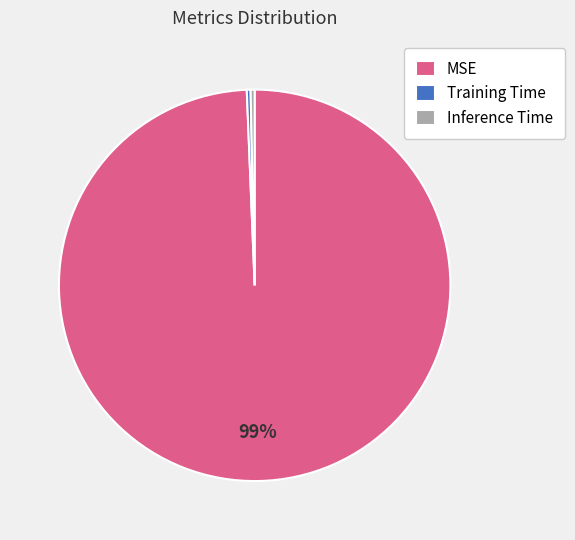

Which category accounts for the majority?

MSE